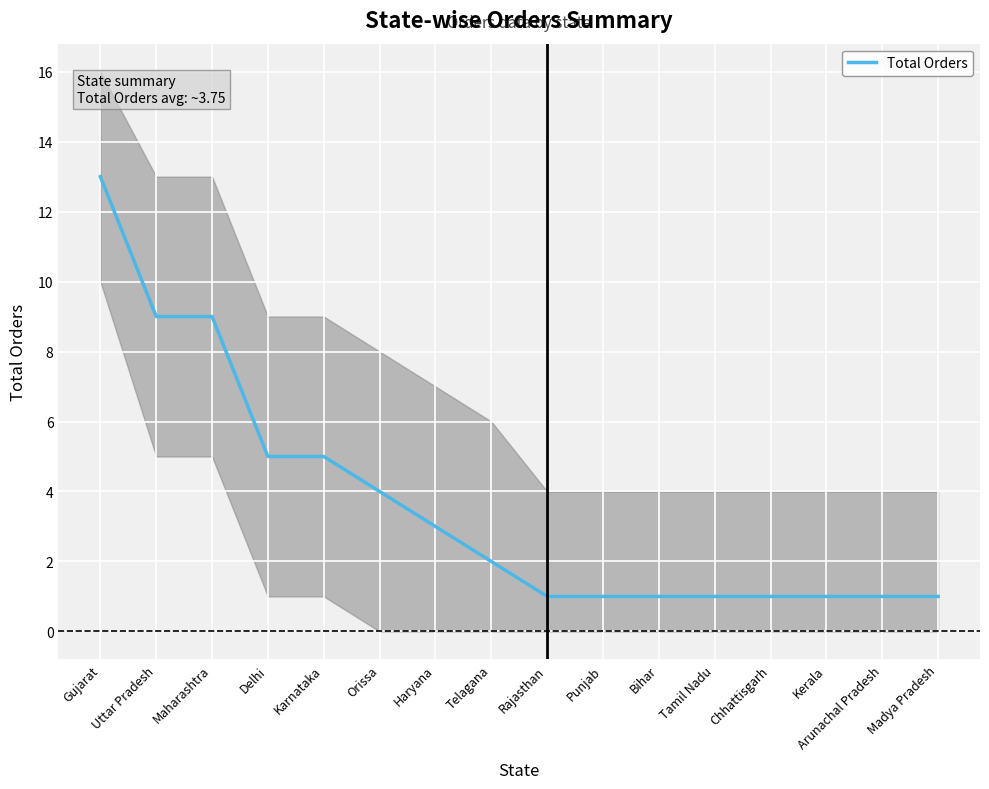

What is the maximum value shown in the chart?

13